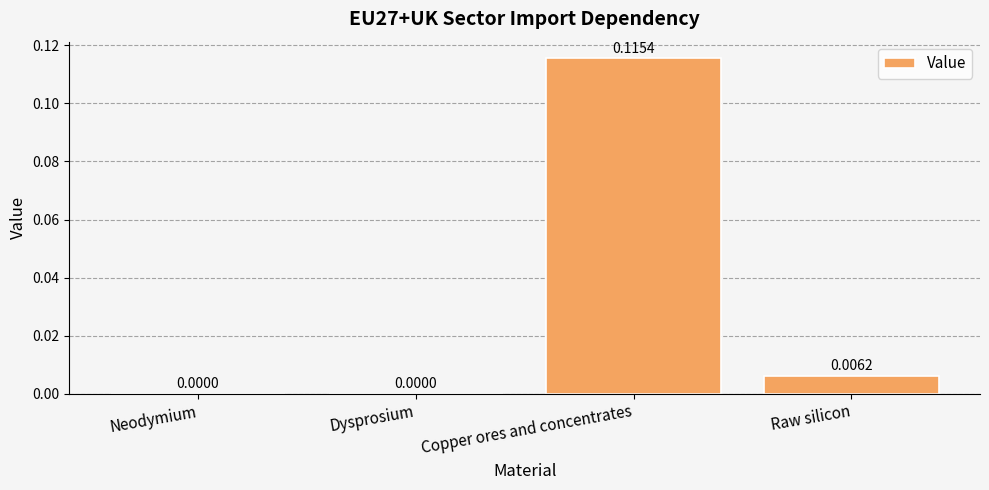

Which has a higher value, Copper ores and concentrates or Raw silicon?

Copper ores and concentrates